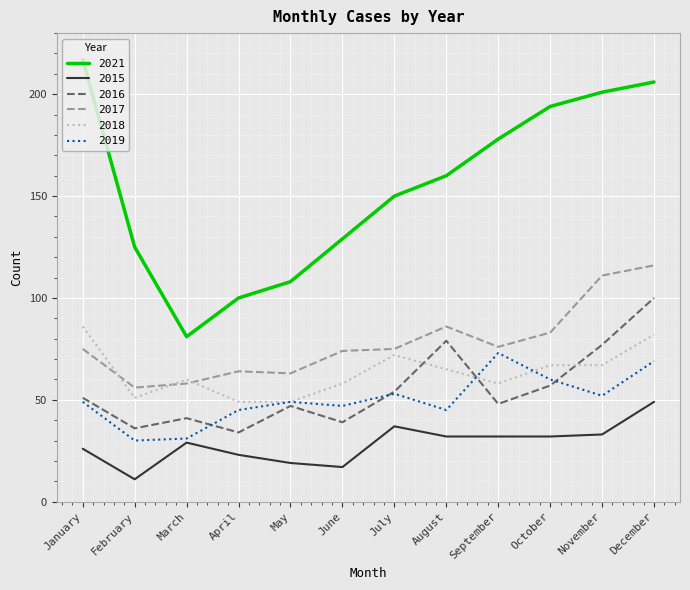

Rank the series by their maximum value, from lowest to highest.

2015, 2019, 2018, 2016, 2017, 2021